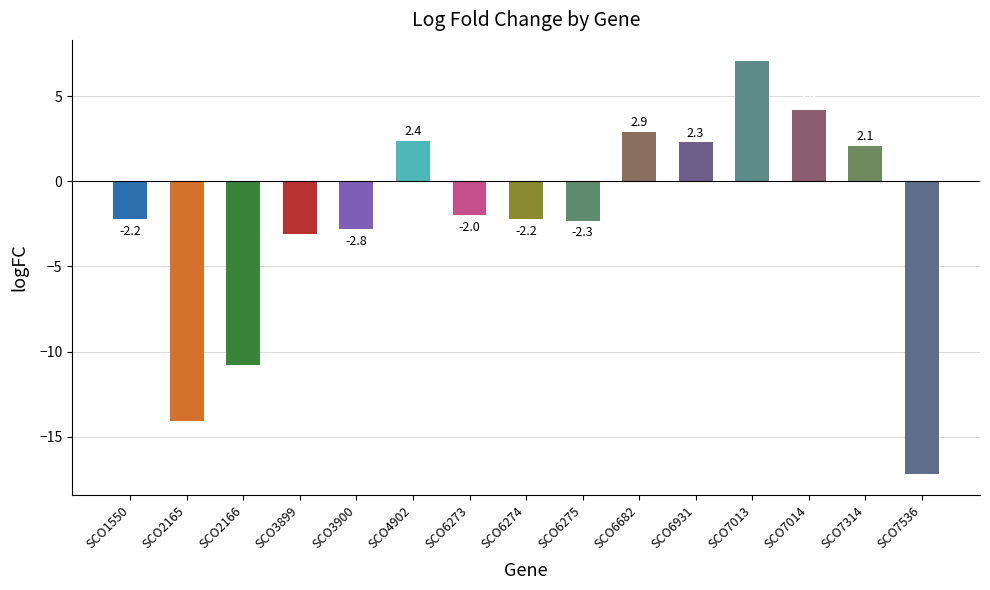

What is the change in value from SCO6273 to SCO7014?

+6.2